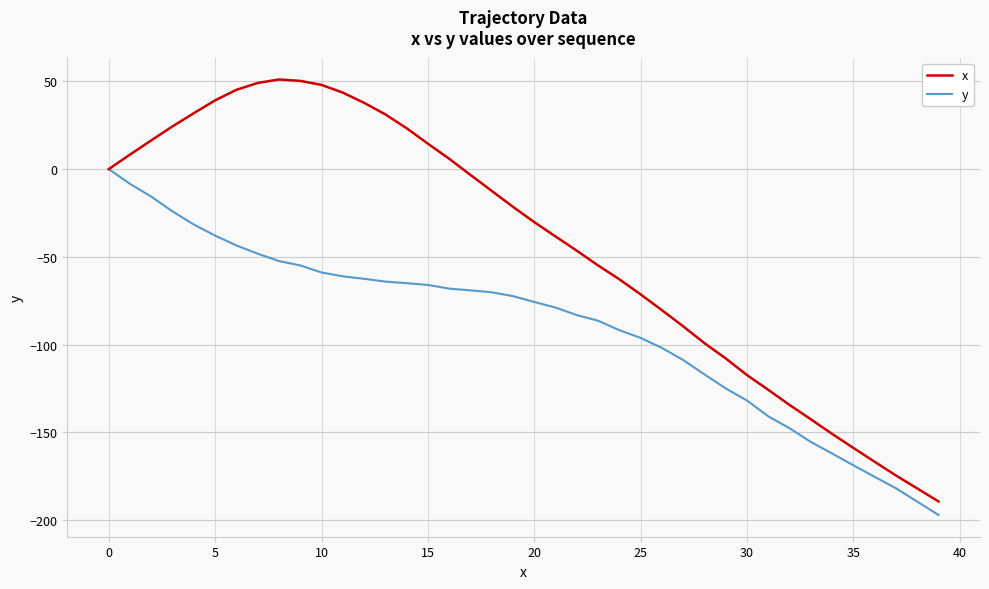

List the series in order of their peak value, lowest first.

y, x